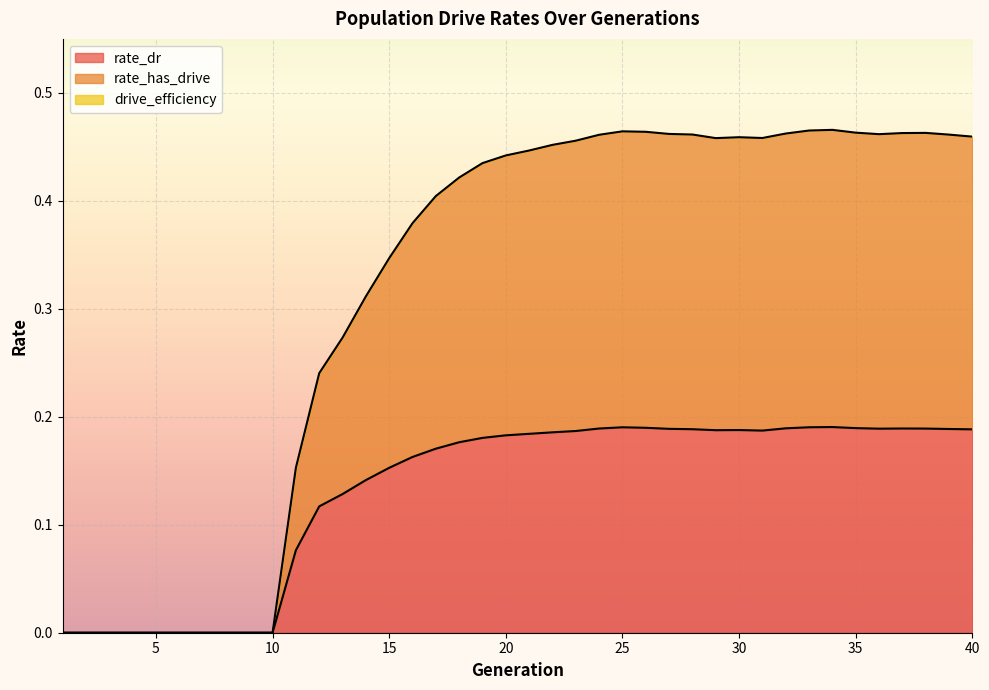

Which series has the widest spread of values?

rate_has_drive